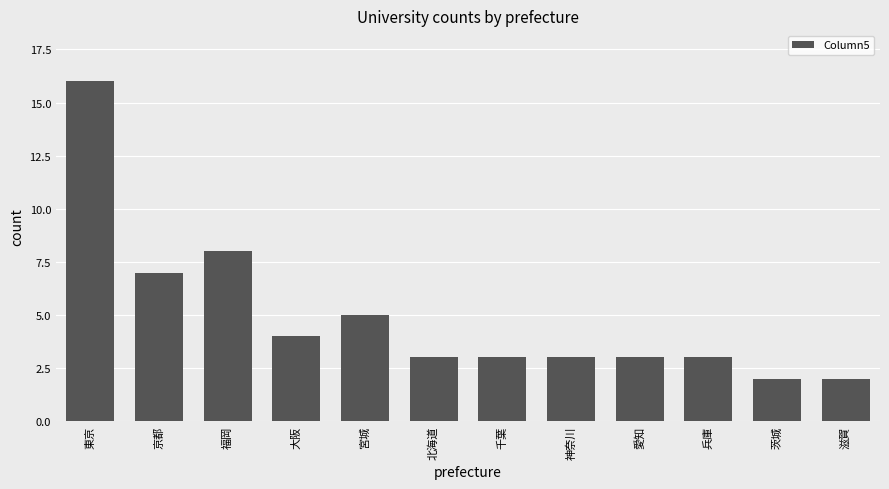

Are the bars grouped side by side (vs. stacked)?

No